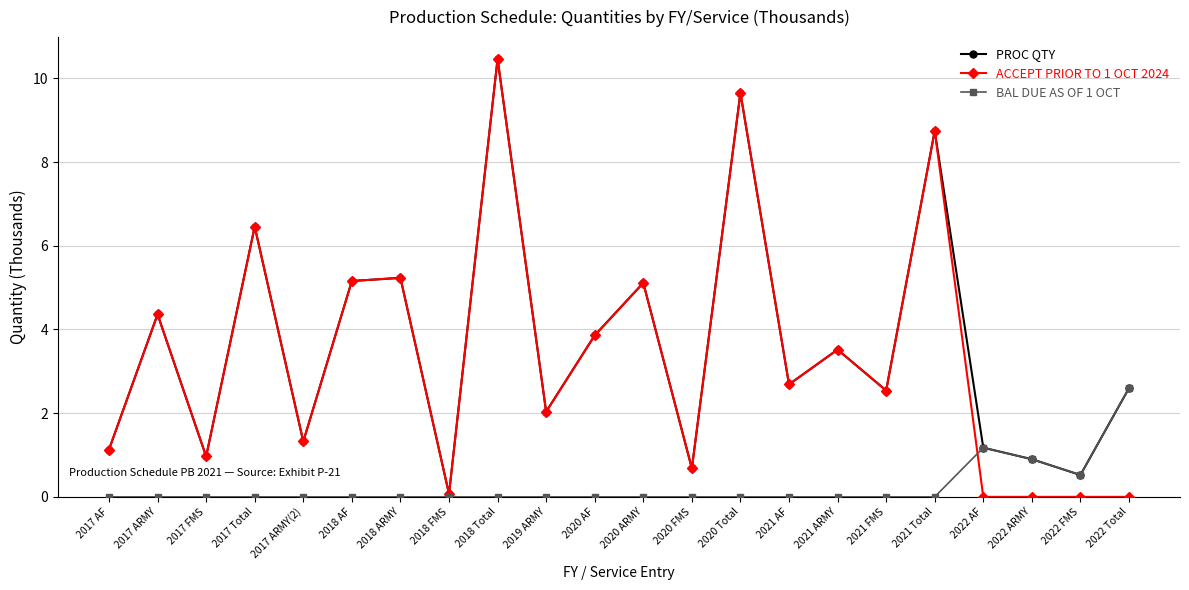

How many series are shown in this chart?

3